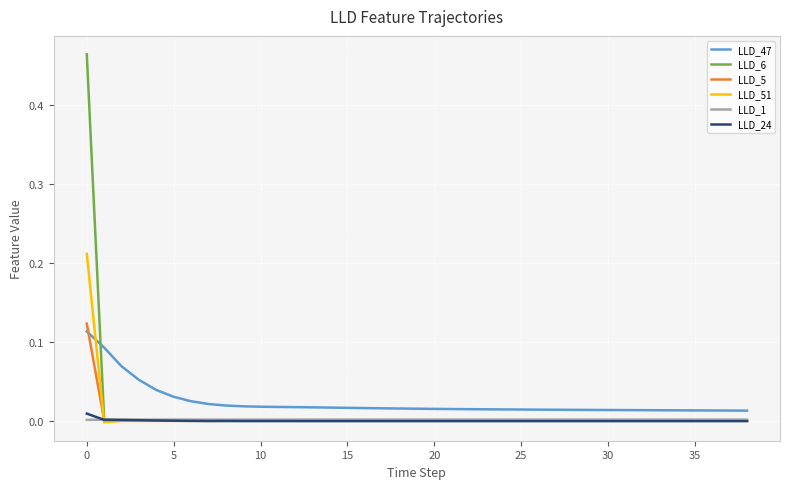

True or false: LLD_51 and LLD_47 intersect in this chart.

True